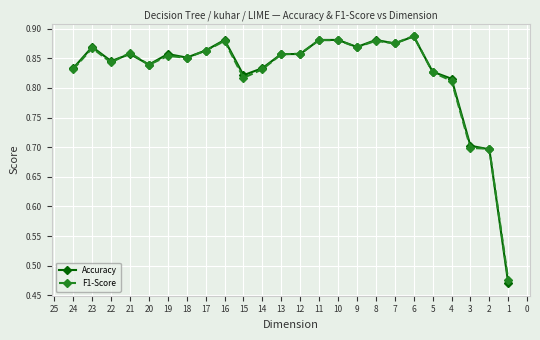

At how many categories does at least one series exceed 0?

24